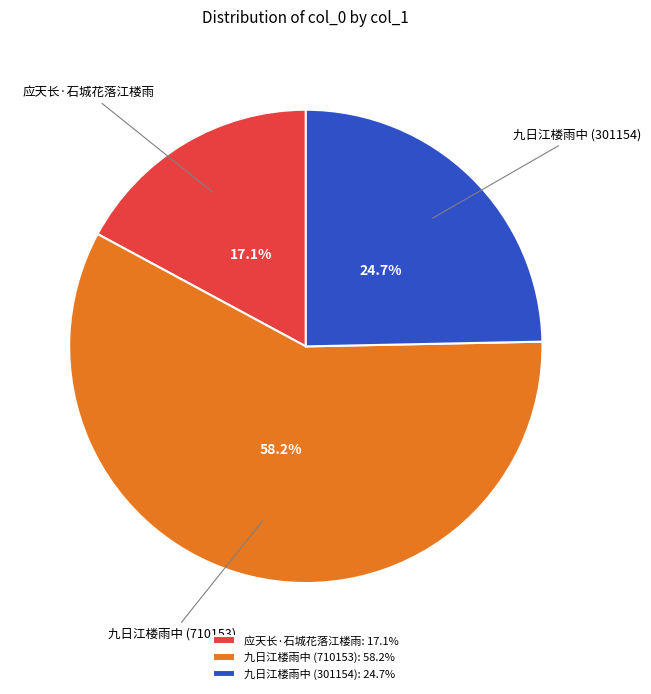

How many segments does this pie chart have?

3